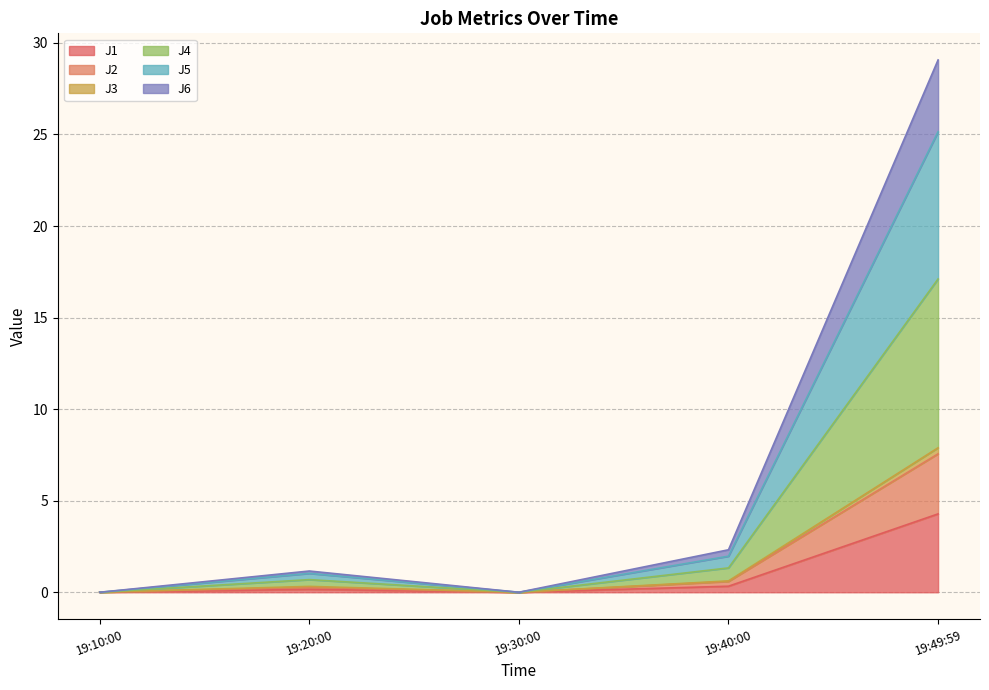

True or false: J4 and J5 intersect in this chart.

False